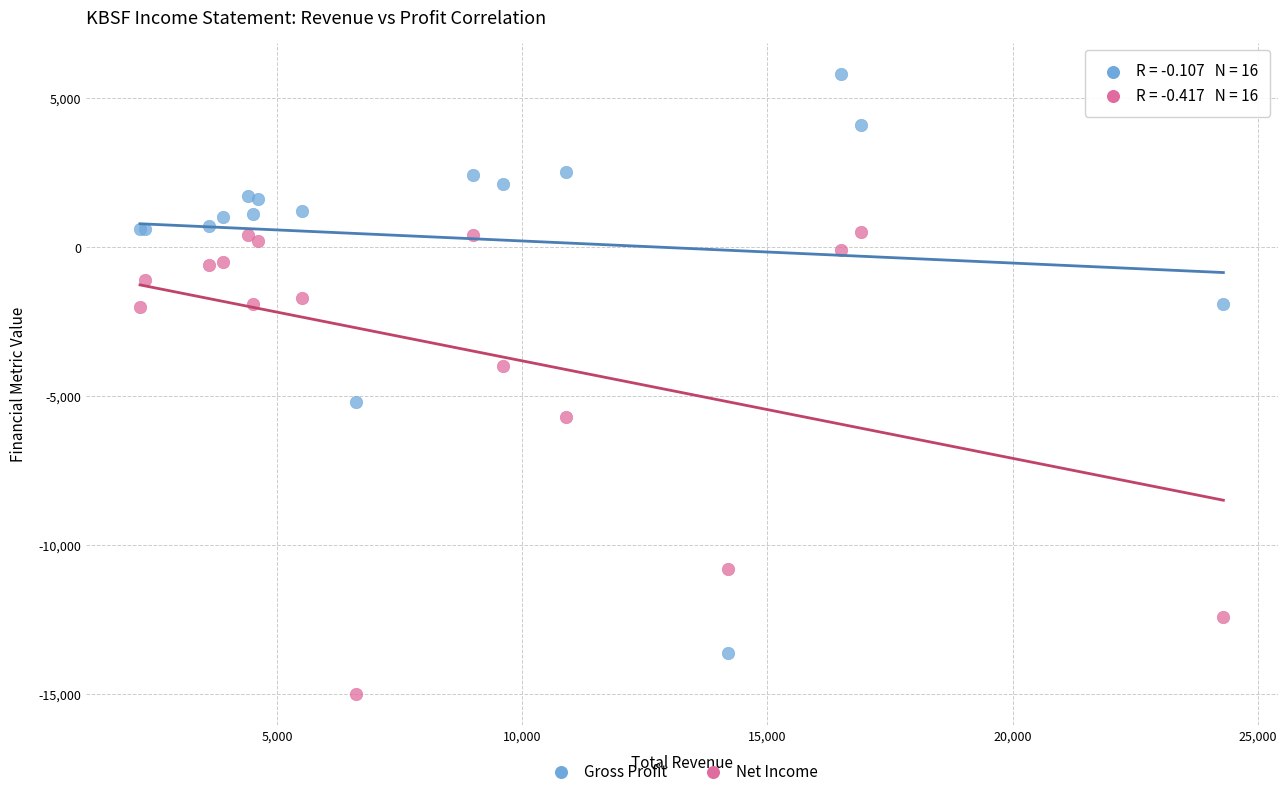

What is the X range (max minus min) for the scatter plot?

22100